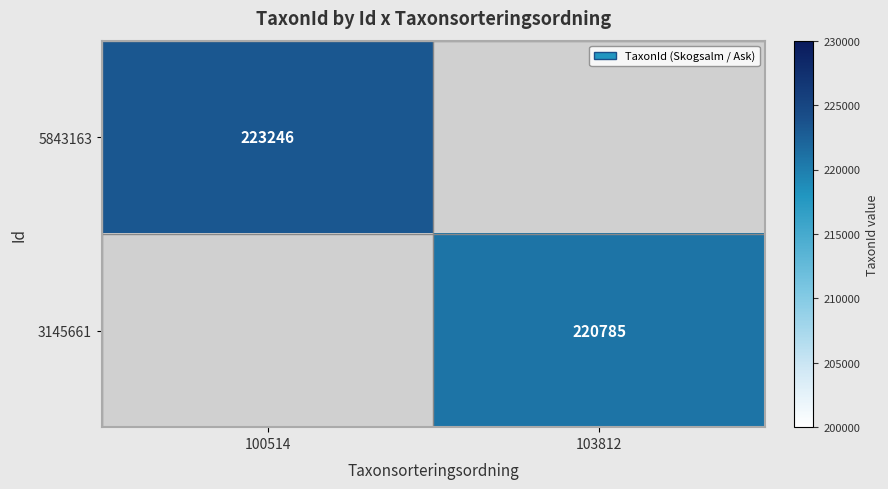

The 5843163 series shows 137601 at 100514. True or false?

False